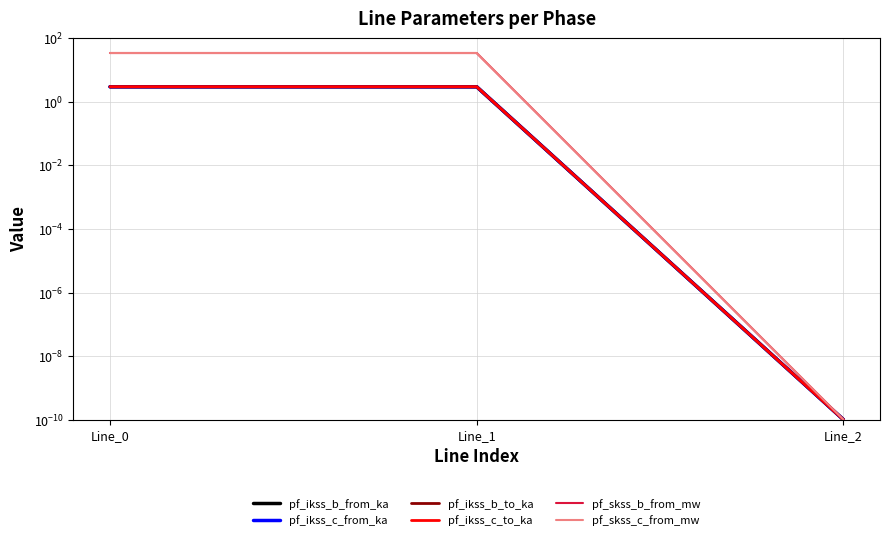

Which category has the highest value in the pf_ikss_c_to_ka series?

Line_1